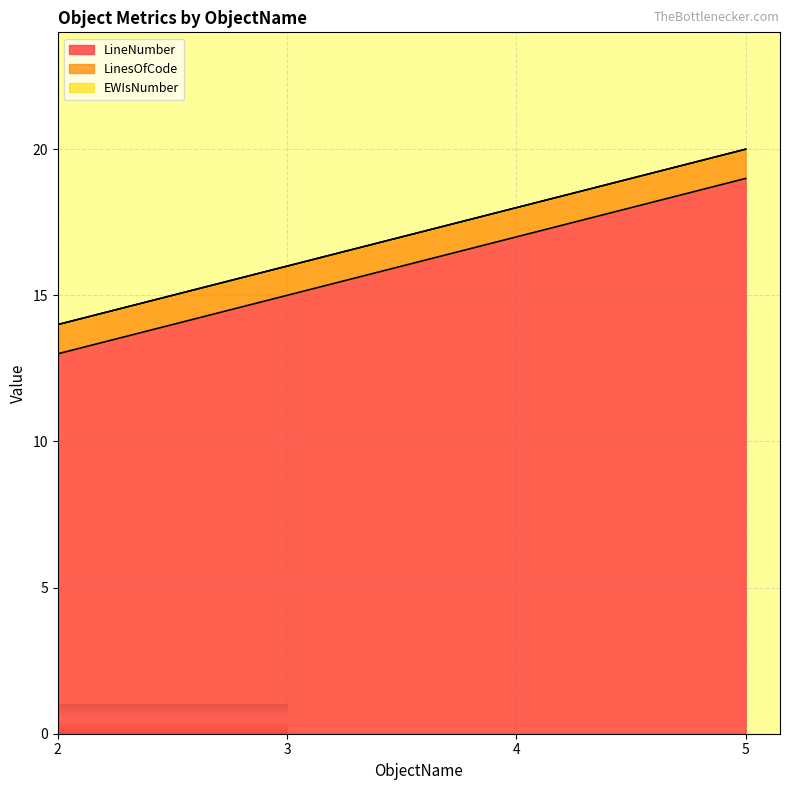

Is the value of EWIsNumber at 3 greater than the value of LinesOfCode at 2?

No